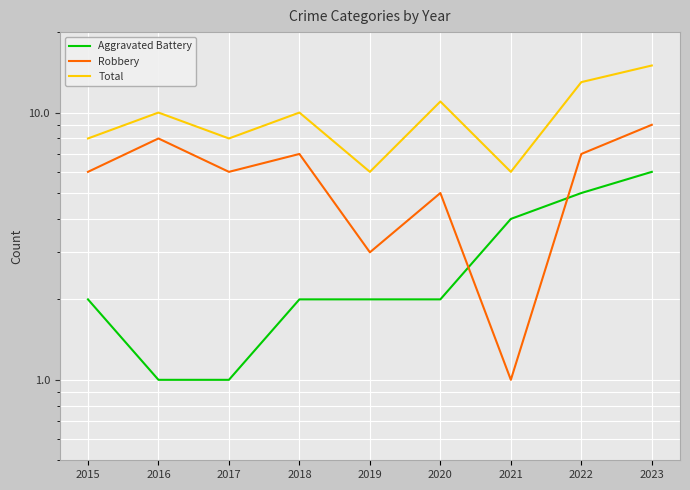

List the labels in order of Total value, largest first.

2023, 2022, 2020, 2016, 2018, 2015, 2017, 2019, 2021